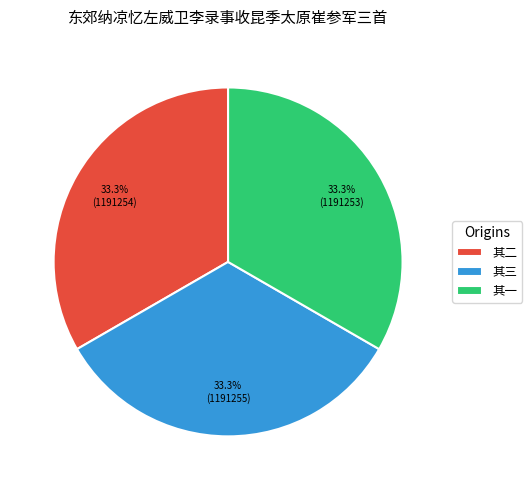

What is the total percentage of 其三 and 其二?

66.7%